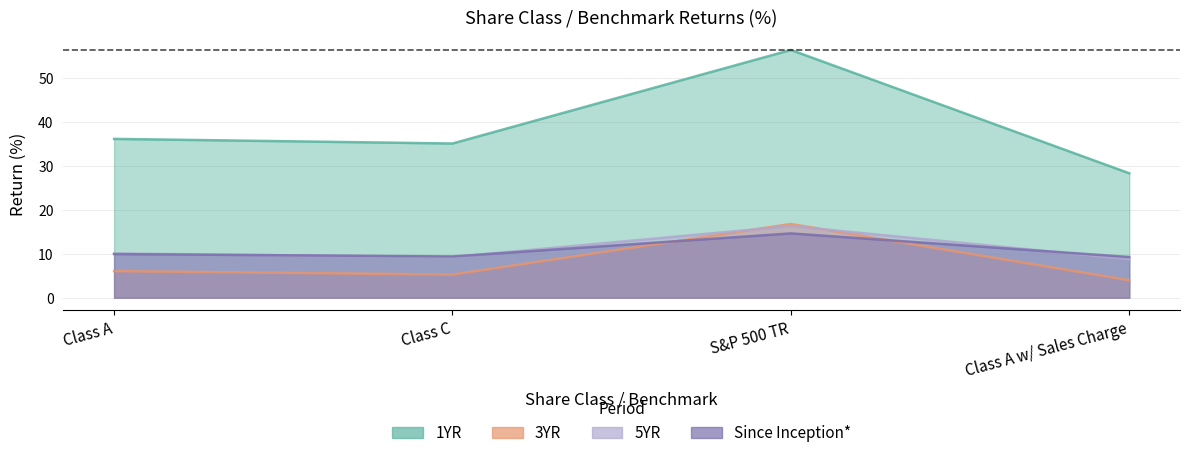

What is the label of the 4th point from the right?

Class A